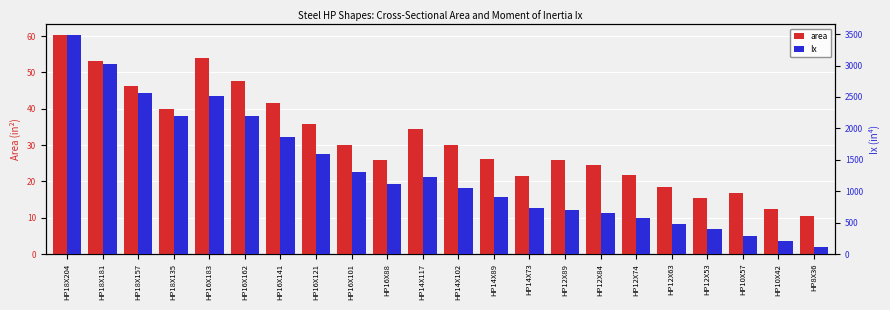

How many values in the area series exceed 29?

11